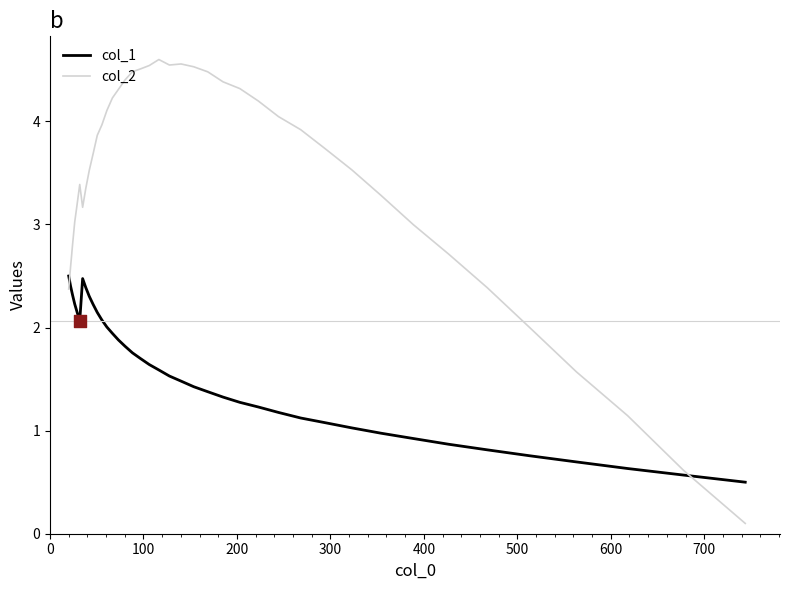

Which series has the largest range (max minus min)?

col_2